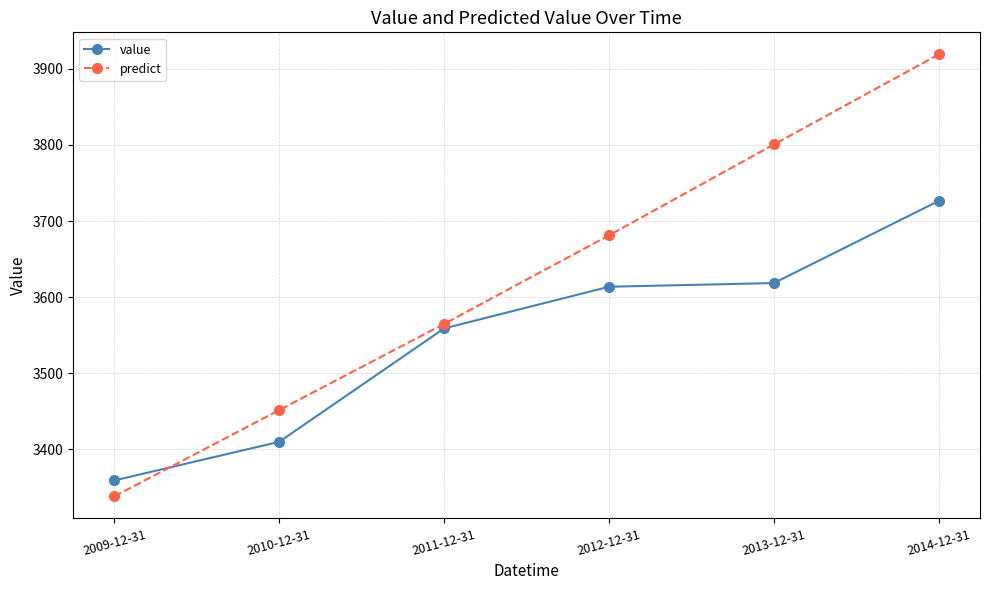

At how many categories does at least one series exceed 3789?

2